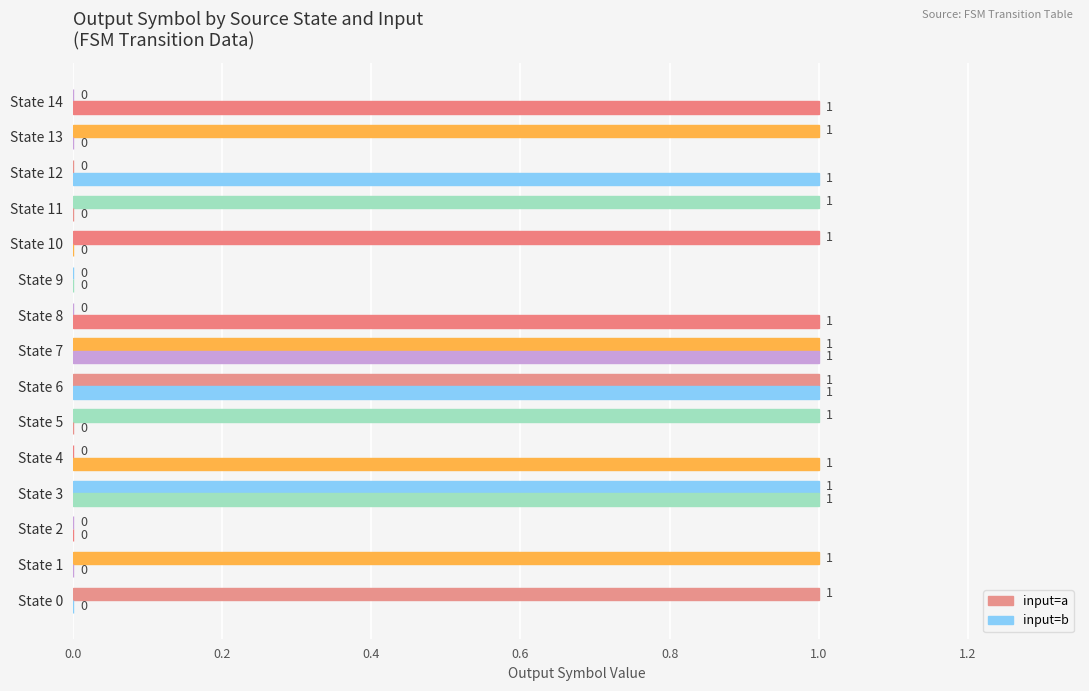

How many values in input=b are above zero?

7